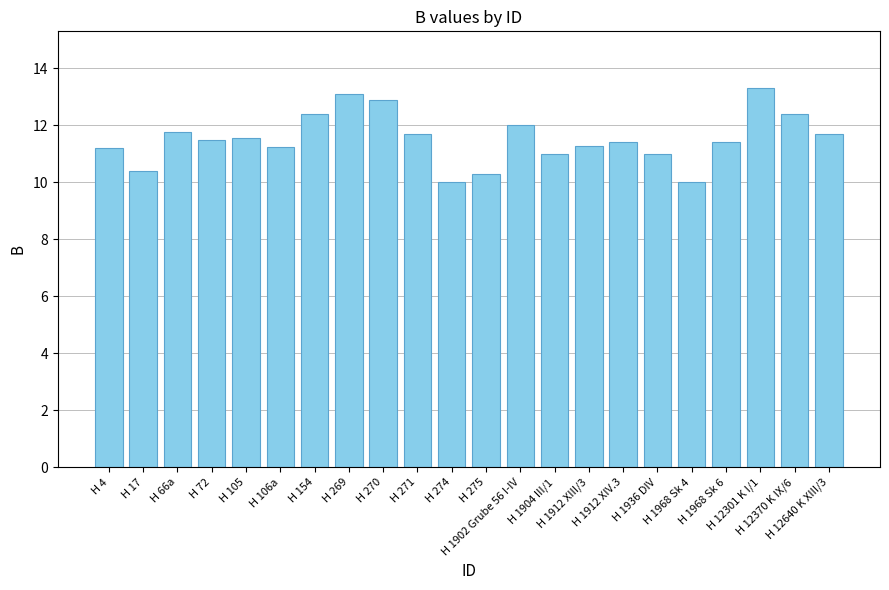

What is the change in value from H 72 to H 1912 XIV.3?

-0.1